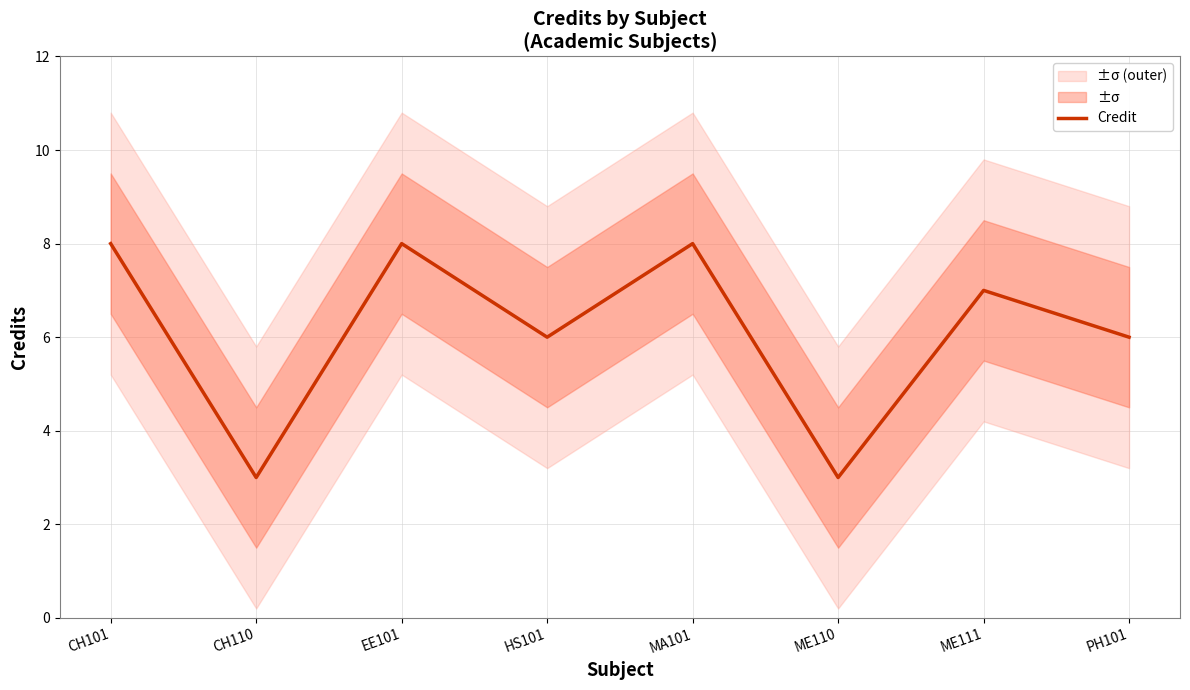

How many series are shown in this chart?

1